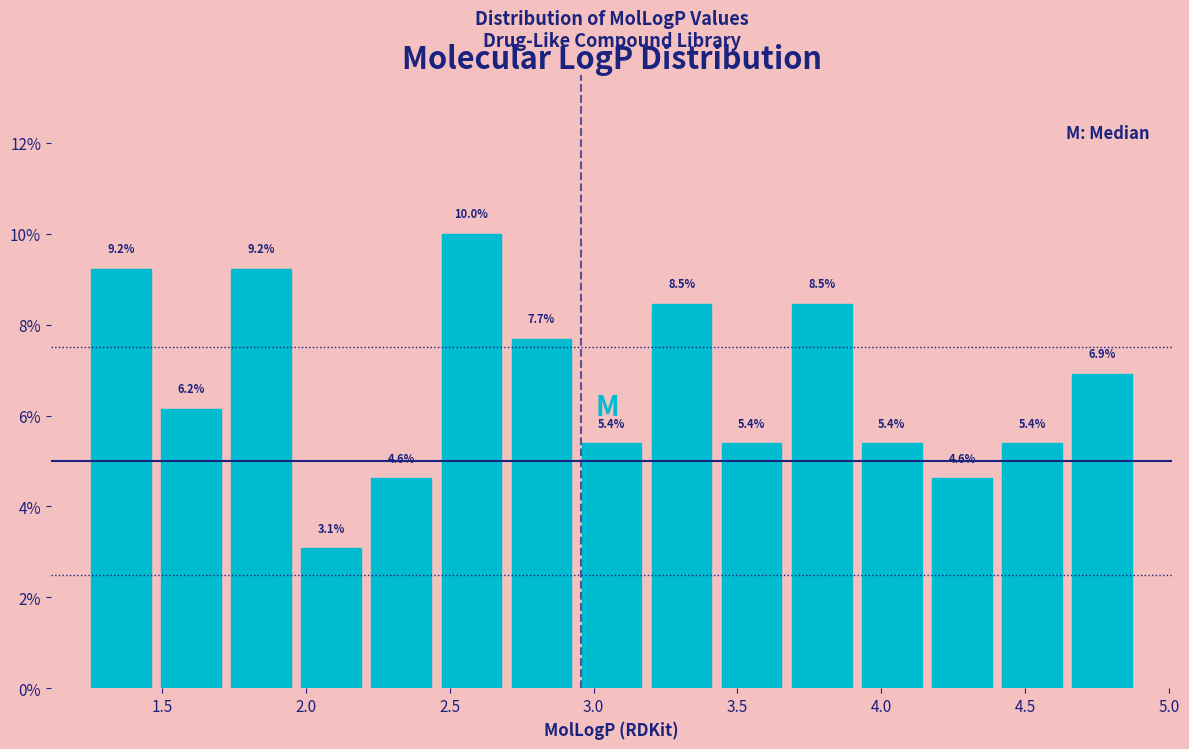

What is the height of the bar covering 2.20 to 2.45 on the x-axis? The bar edges are not printed on the chart, so give them approximately, as read against the axis.

4.6